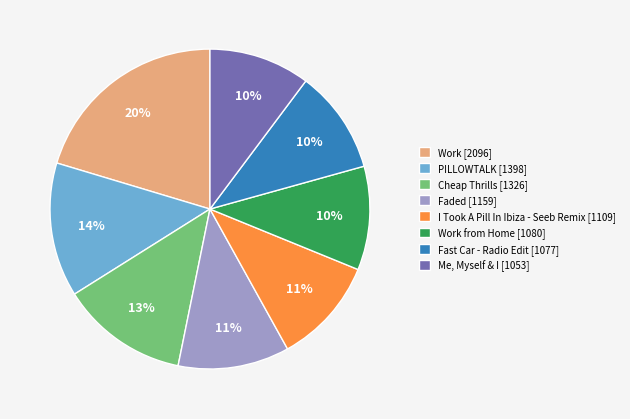

Count the number of slices in the pie.

8